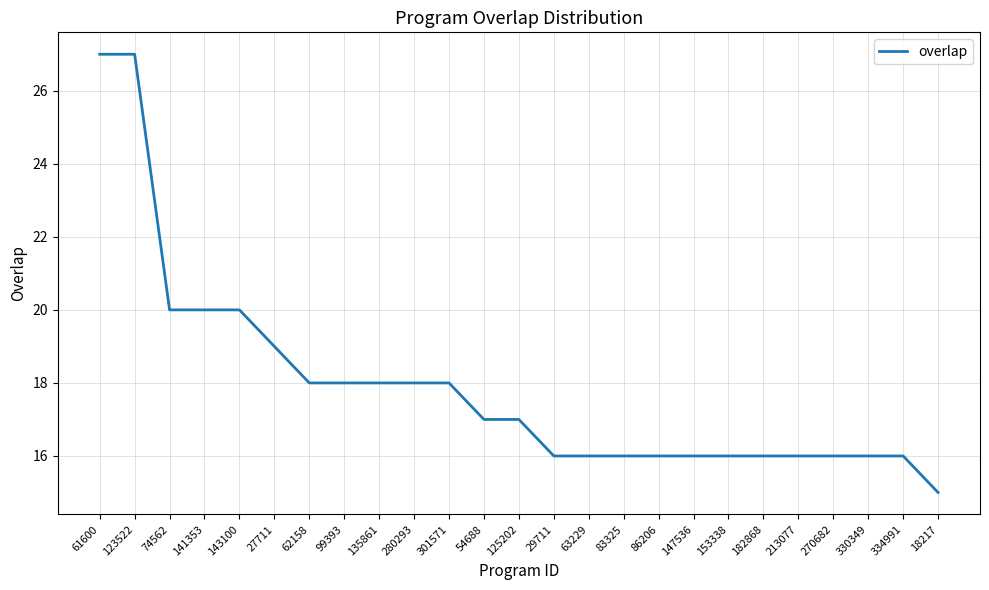

What is the sum of the values at 63229 and 29711?

32